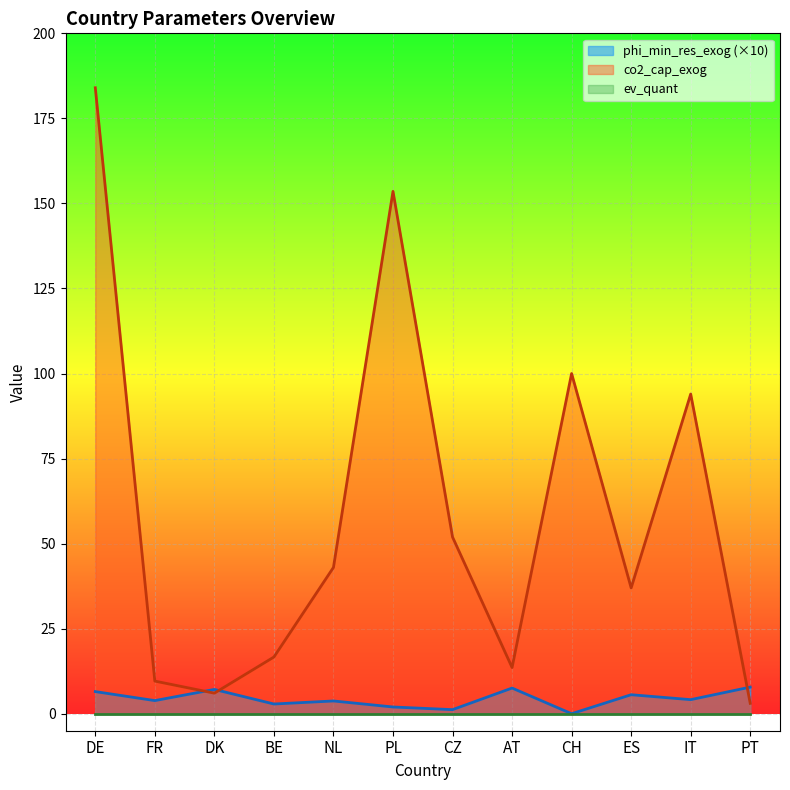

What is the difference between the maximum and minimum values in the phi_min_res_exog series?

7.8